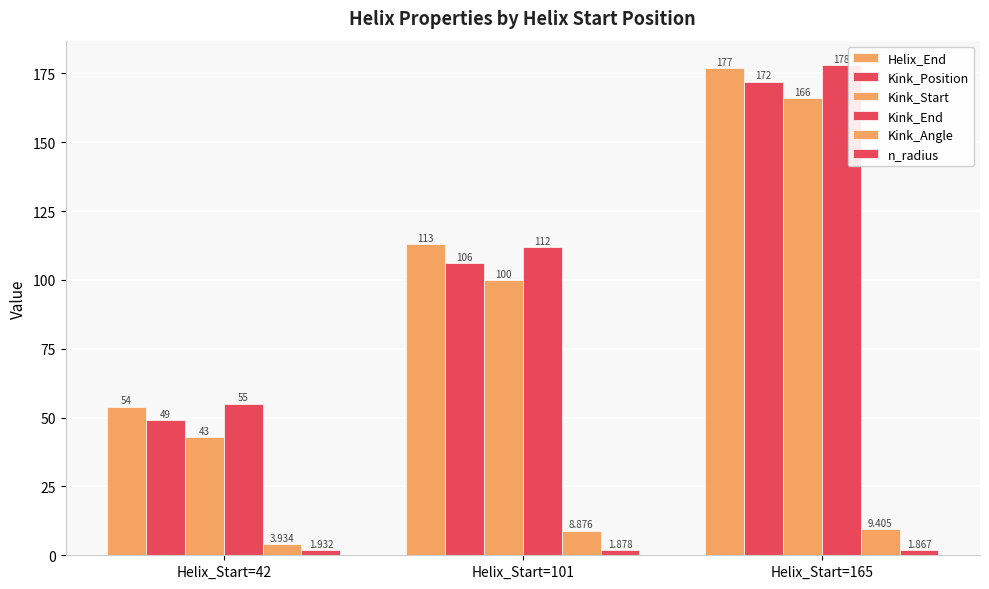

Reading left to right, what are all the values shown in this chart?

Helix_End: 54.0	113.0	177.0
Kink_Position: 49.0	106.0	172.0
Kink_Start: 43.0	100.0	166.0
Kink_End: 55.0	112.0	178.0
Kink_Angle: 3.9	8.9	9.4
n_radius: 1.9	1.9	1.9